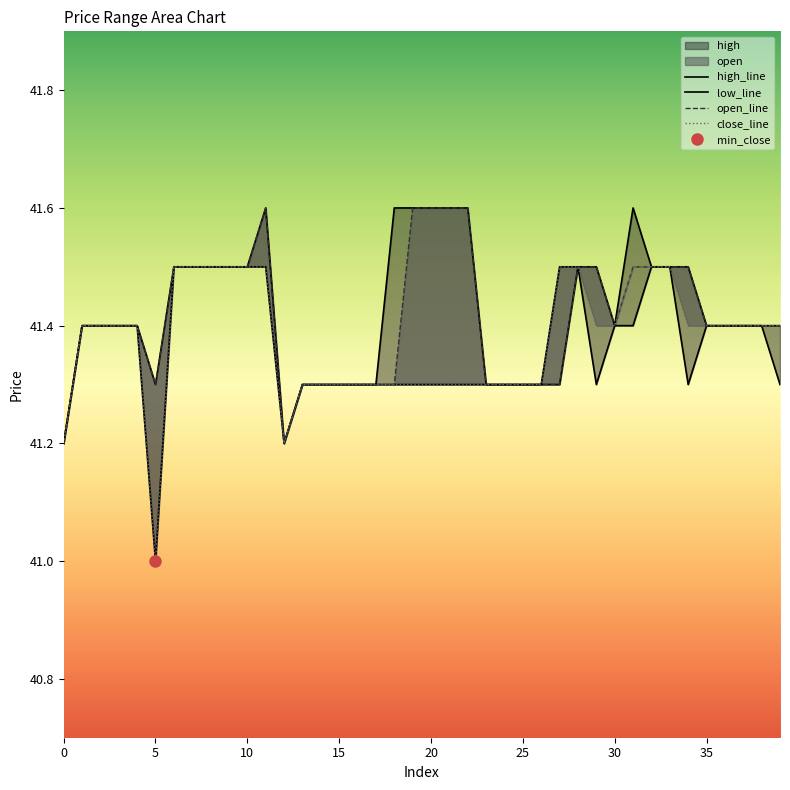

Reading left to right, transcribe all the data shown in this chart.

open: 0=41.2	1=41.4	2=41.4	3=41.4	4=41.4	5=41.3	6=41.5	7=41.5	8=41.5	9=41.5	10=41.5	11=41.6	12=41.2	13=41.3	14=41.3	15=41.3	16=41.3	17=41.3	18=41.3	19=41.6	20=41.6	21=41.6	22=41.6	23=41.3	24=41.3	25=41.3	26=41.3	27=41.3	28=41.5	29=41.5	30=41.4	31=41.5	32=41.5	33=41.5	34=41.5	35=41.4	36=41.4	37=41.4	38=41.4	39=41.4
high: 0=41.2	1=41.4	2=41.4	3=41.4	4=41.4	5=41.3	6=41.5	7=41.5	8=41.5	9=41.5	10=41.5	11=41.6	12=41.2	13=41.3	14=41.3	15=41.3	16=41.3	17=41.3	18=41.6	19=41.6	20=41.6	21=41.6	22=41.6	23=41.3	24=41.3	25=41.3	26=41.3	27=41.5	28=41.5	29=41.5	30=41.4	31=41.6	32=41.5	33=41.5	34=41.5	35=41.4	36=41.4	37=41.4	38=41.4	39=41.4
low: 0=41.2	1=41.4	2=41.4	3=41.4	4=41.4	5=41.0	6=41.5	7=41.5	8=41.5	9=41.5	10=41.5	11=41.5	12=41.2	13=41.3	14=41.3	15=41.3	16=41.3	17=41.3	18=41.3	19=41.3	20=41.3	21=41.3	22=41.3	23=41.3	24=41.3	25=41.3	26=41.3	27=41.3	28=41.5	29=41.3	30=41.4	31=41.4	32=41.5	33=41.5	34=41.3	35=41.4	36=41.4	37=41.4	38=41.4	39=41.3
close: 0=41.2	1=41.4	2=41.4	3=41.4	4=41.4	5=41.0	6=41.5	7=41.5	8=41.5	9=41.5	10=41.5	11=41.5	12=41.2	13=41.3	14=41.3	15=41.3	16=41.3	17=41.3	18=41.3	19=41.3	20=41.3	21=41.3	22=41.3	23=41.3	24=41.3	25=41.3	26=41.3	27=41.5	28=41.5	29=41.4	30=41.4	31=41.5	32=41.5	33=41.5	34=41.4	35=41.4	36=41.4	37=41.4	38=41.4	39=41.4